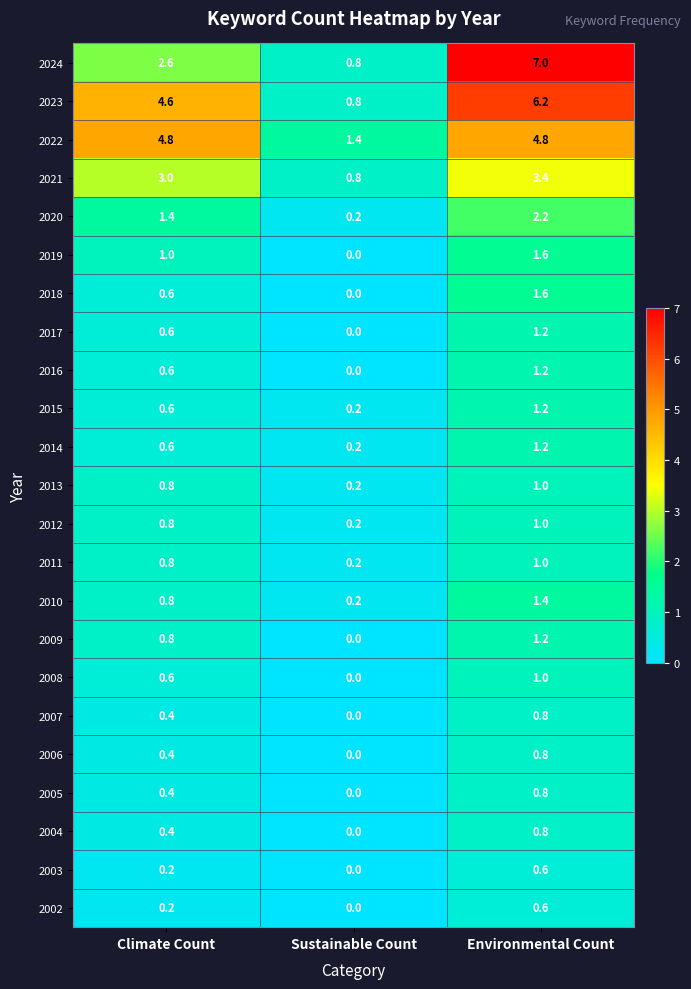

True or false: 2009 has a value of 0.0 at Sustainable Count.

True